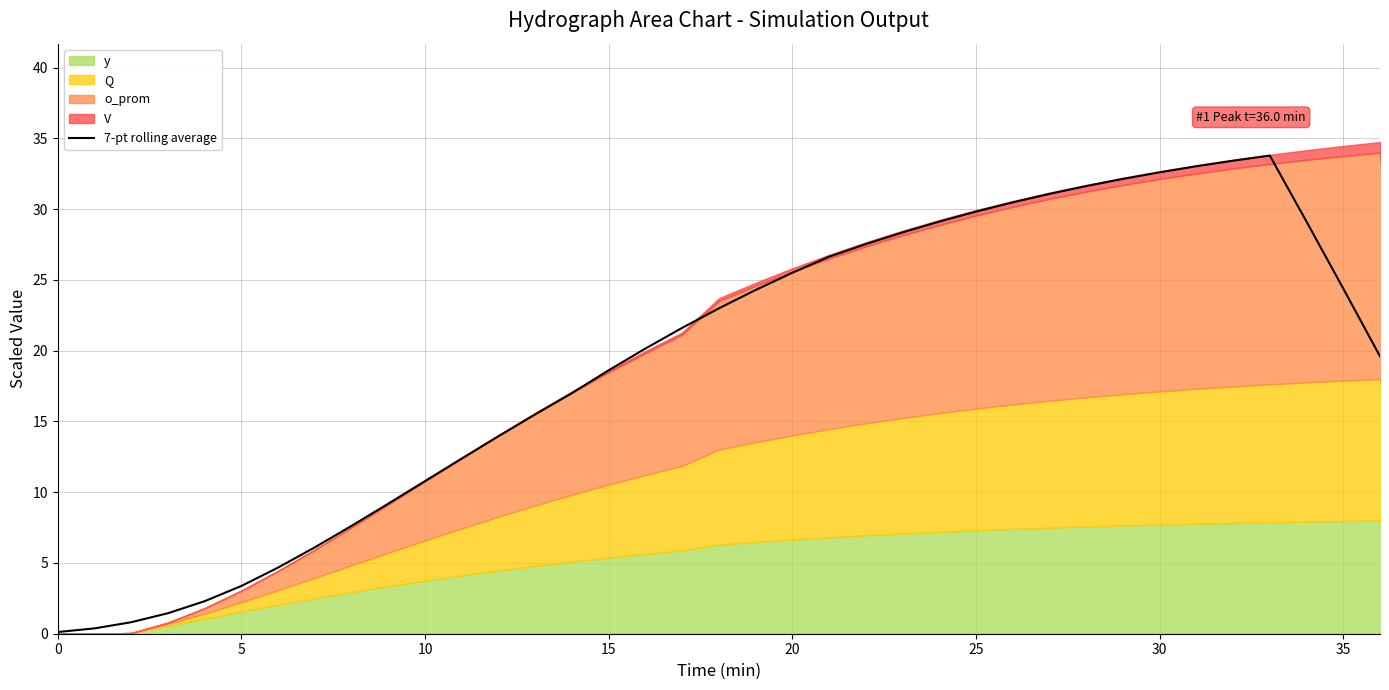

What is the minimum value shown in the chart?

0.1